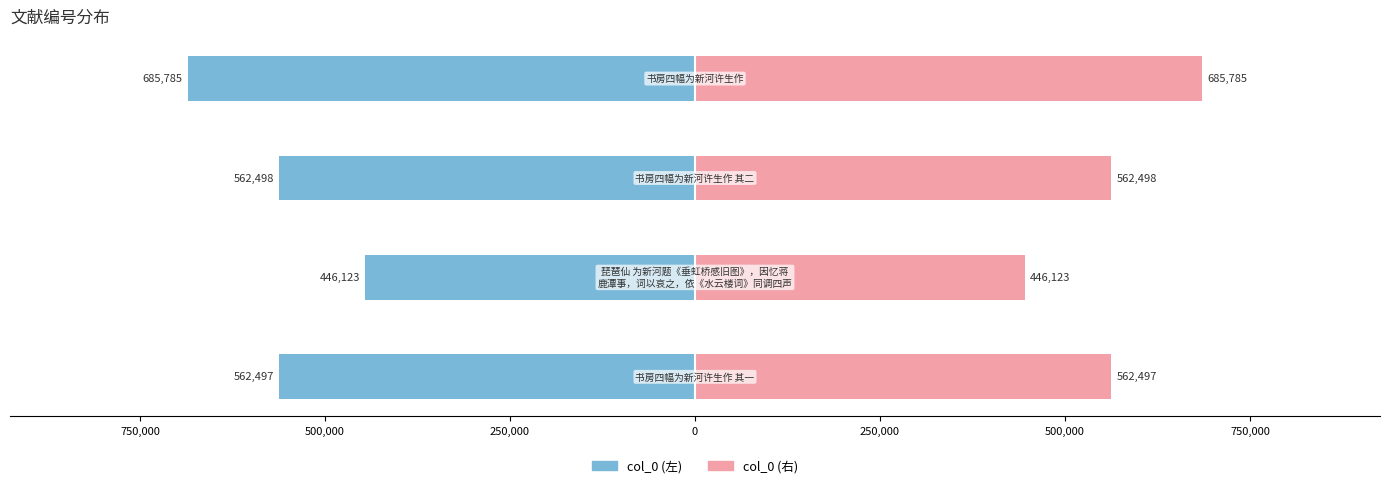

Reading left to right, transcribe all the data shown in this chart.

col_0 (左): 1,000,000=-562497	750,000=-446123	500,000=-562498	250,000=-685785
col_0 (右): 1,000,000=562497	750,000=446123	500,000=562498	250,000=685785